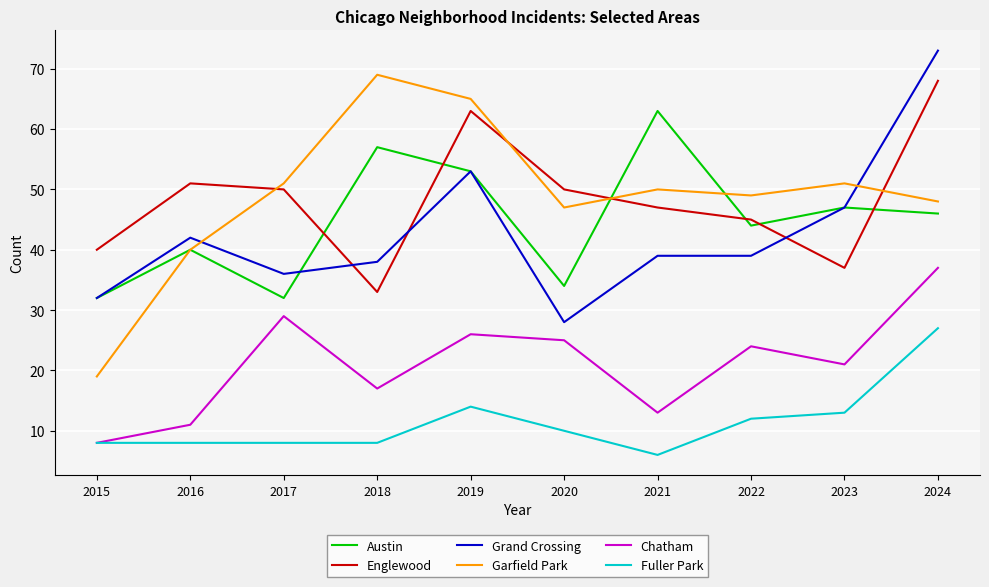

What is the sum of the Garfield Park values at 2020 and 2021?

97